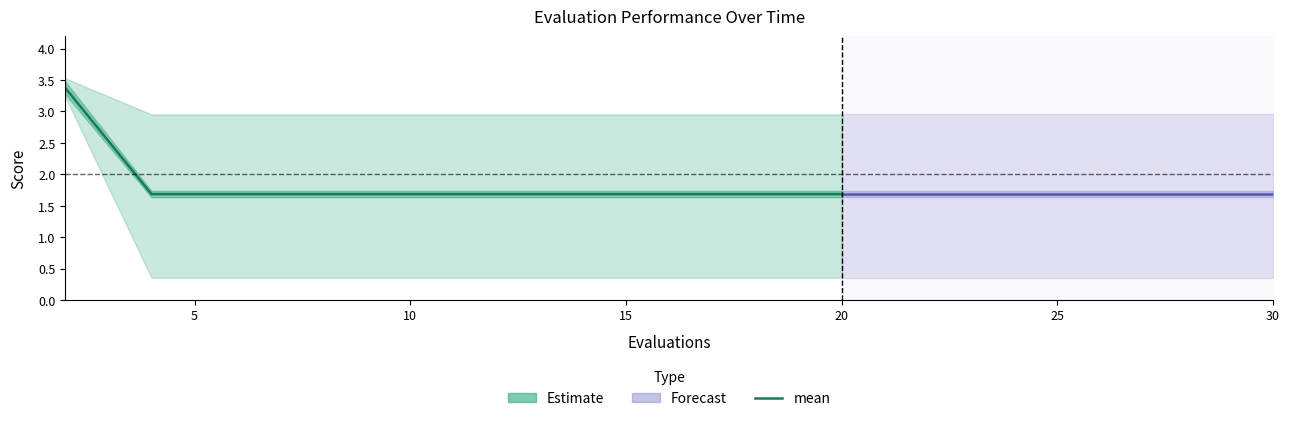

True or false: there are more than 0 points higher than both neighbors.

False